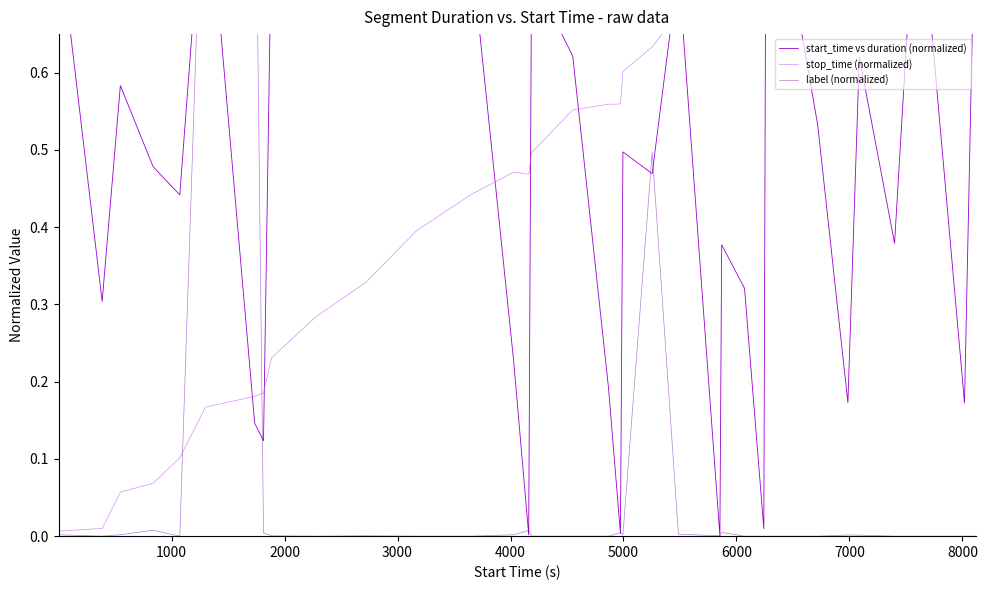

Rank the series by their maximum value, from lowest to highest.

start_time vs duration (normalized), stop_time (normalized), label (normalized)